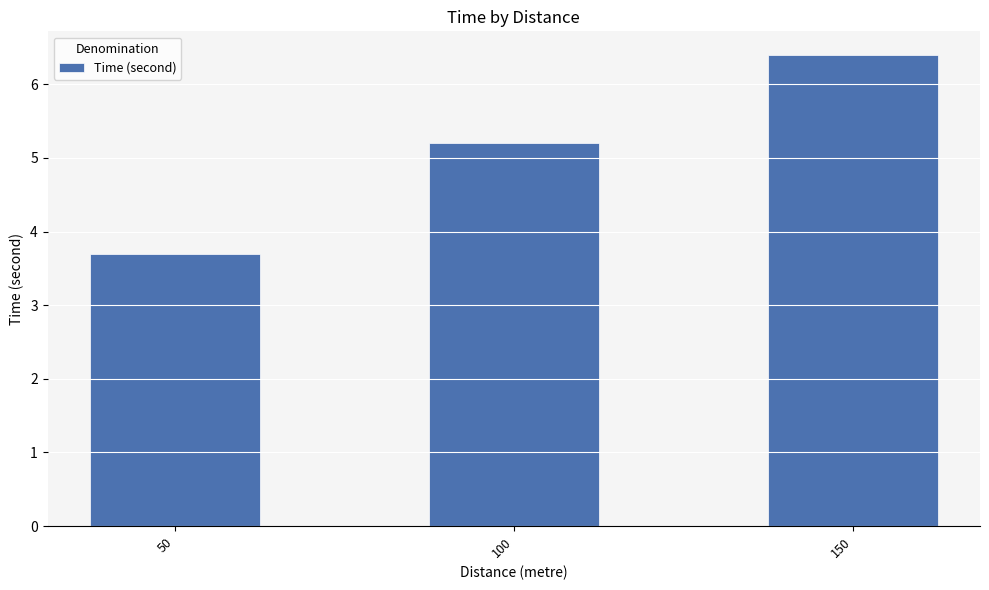

Reading left to right, transcribe all the data shown in this chart.

50=3.7	100=5.2	150=6.4